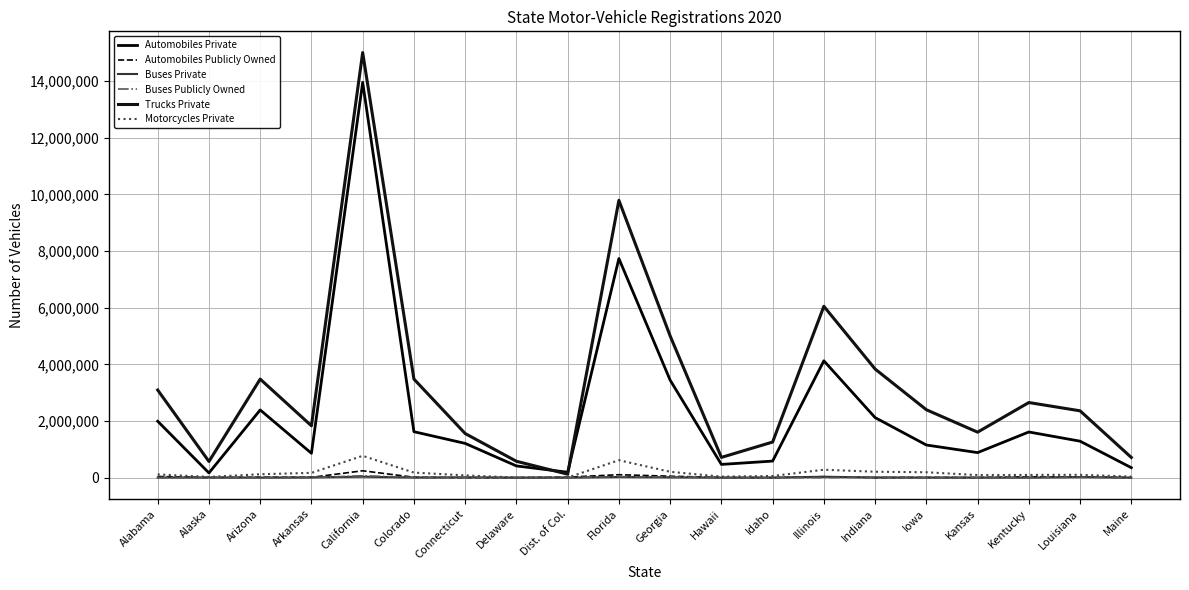

What is the difference between the second highest and second lowest values in the Buses Publicly Owned series?

35626